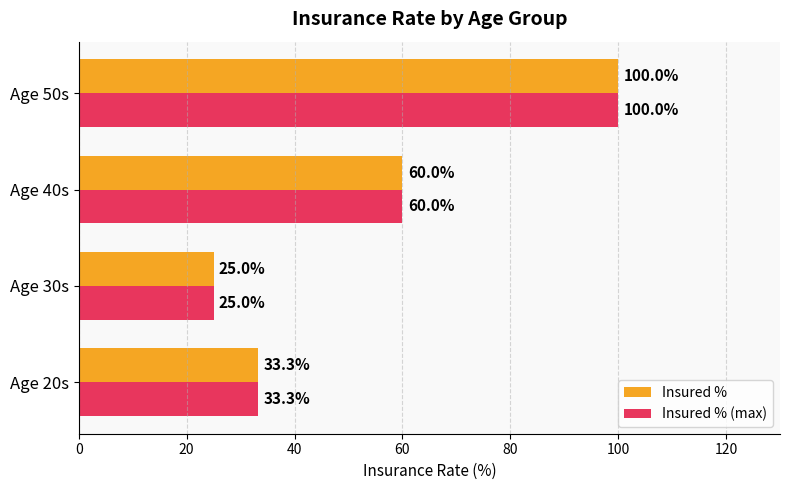

At which category is the sum across all series the highest?

Age 50s